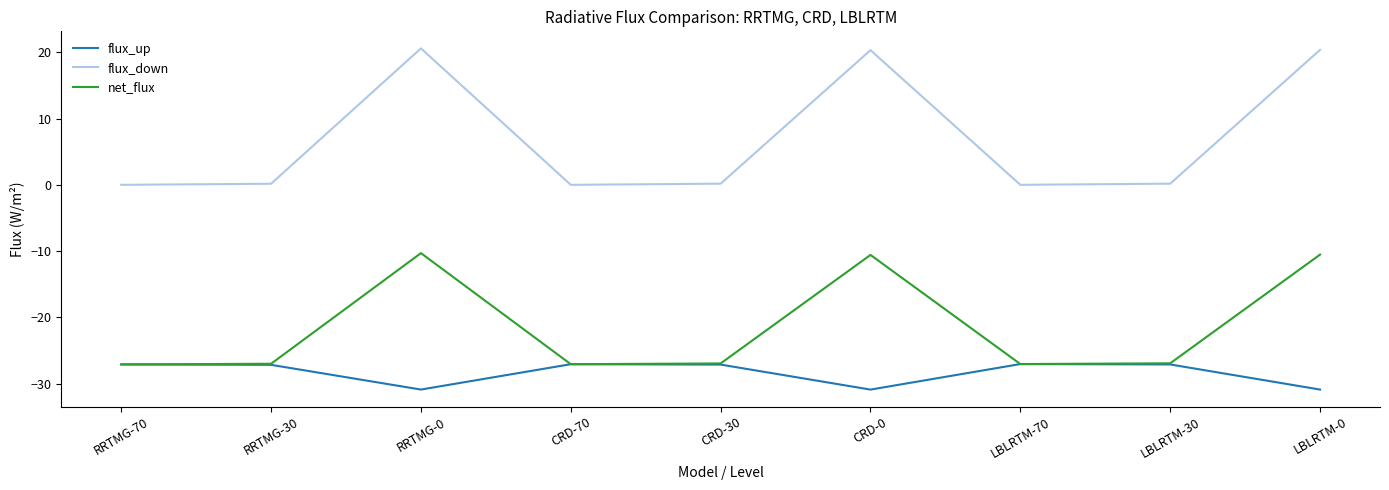

What is the difference between the second highest and minimum values in the flux_up series?

3.8